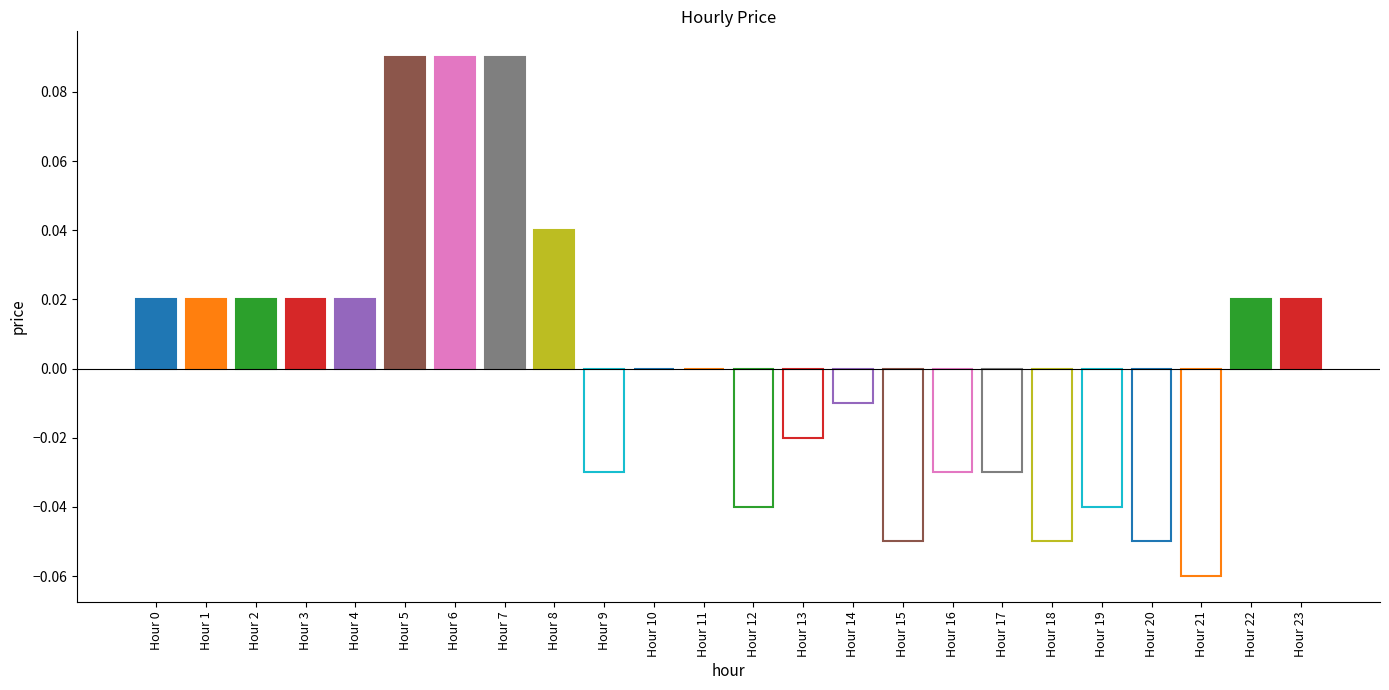

What value does the data have at 20?

-0.1